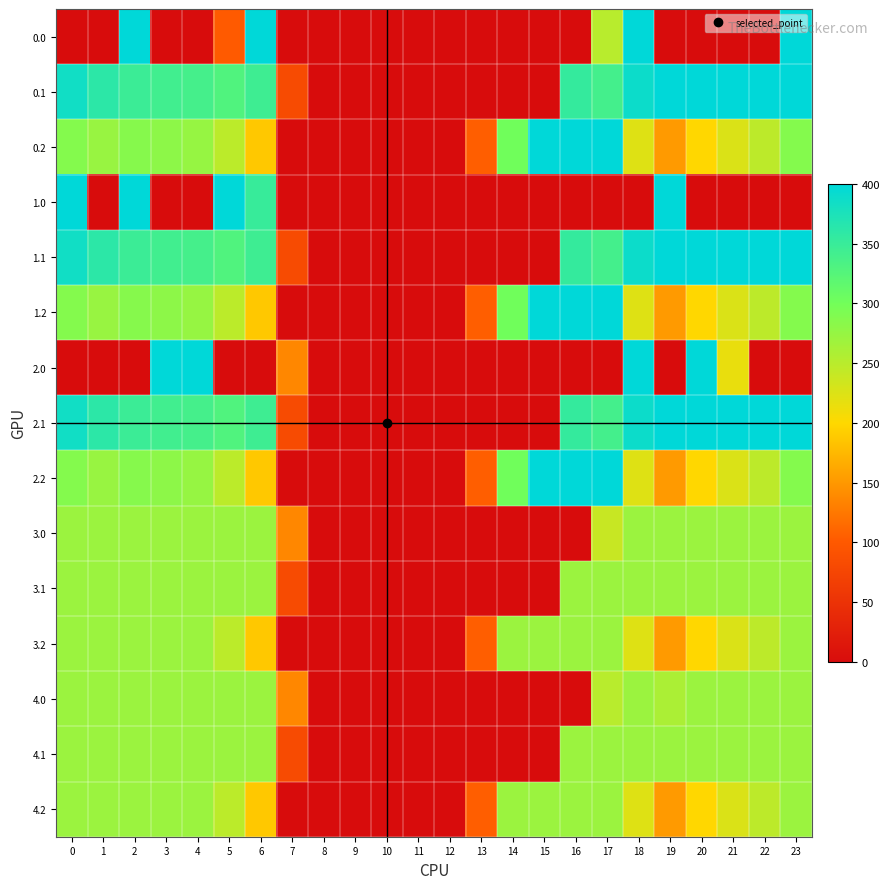

What is the difference between the highest and lowest values at 3?

400.0